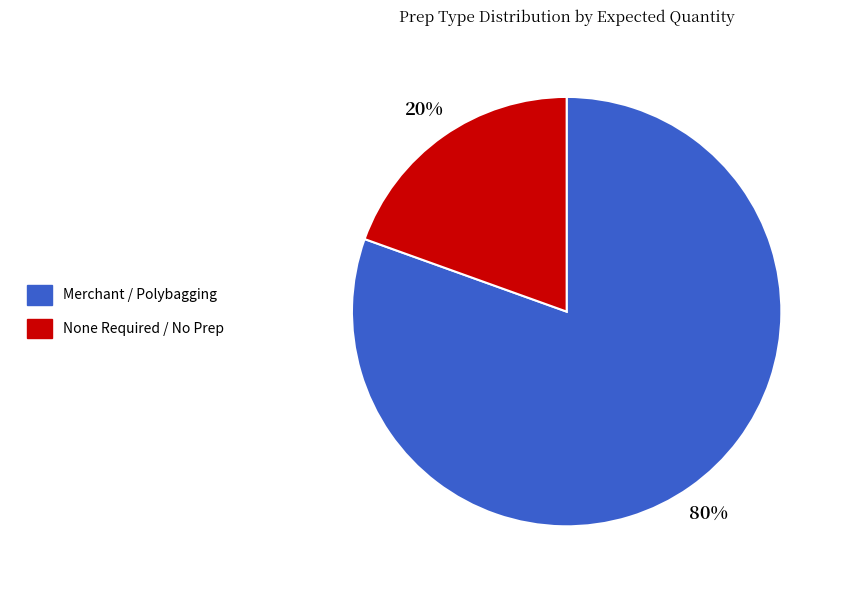

To the nearest percent, what is the average slice percentage?

50%